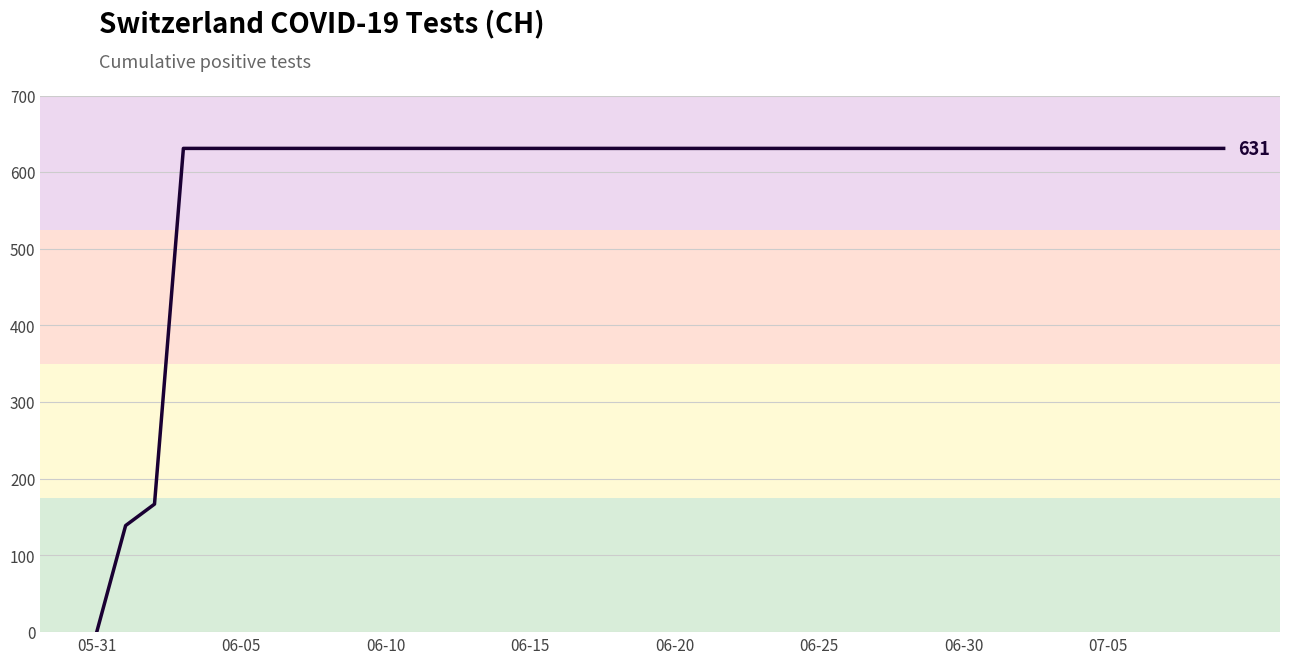

What is the average value?

591